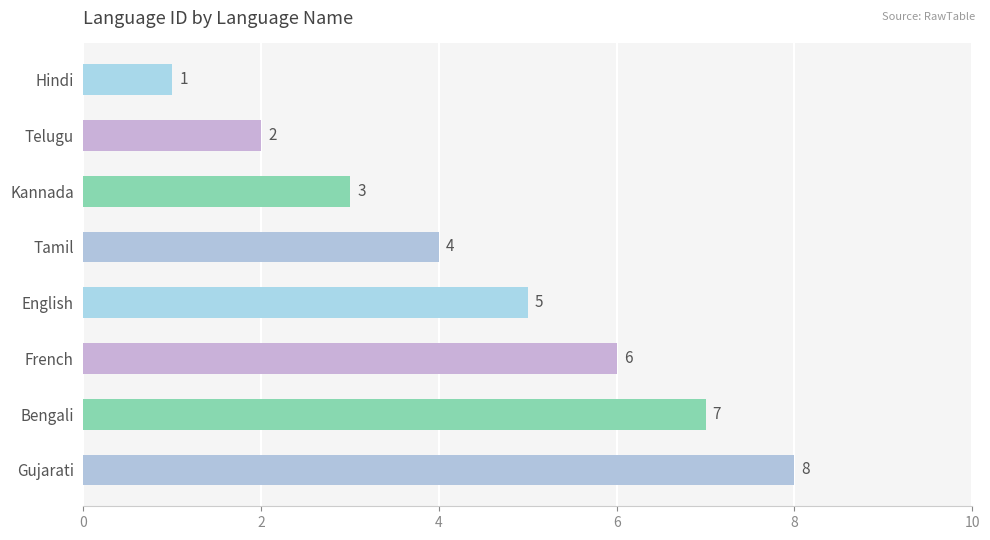

Does the chart contain stacked bars?

No